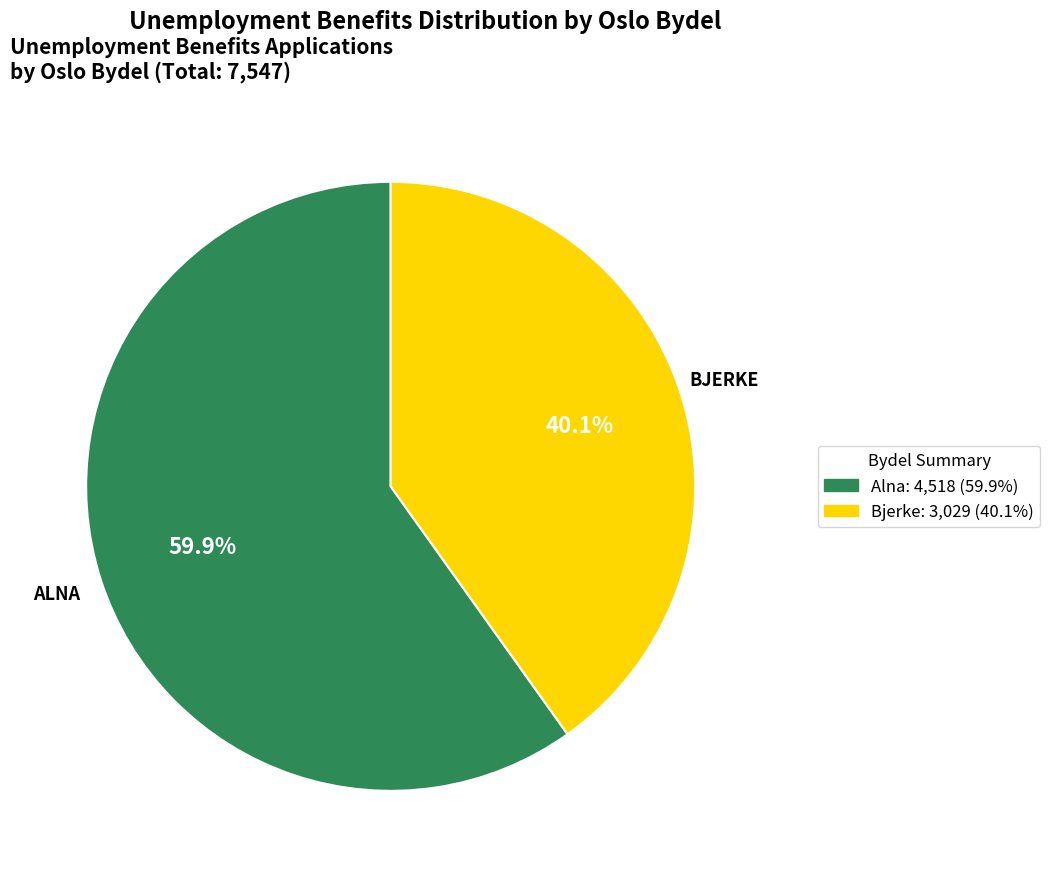

To the nearest percent, what is the average slice percentage?

50%